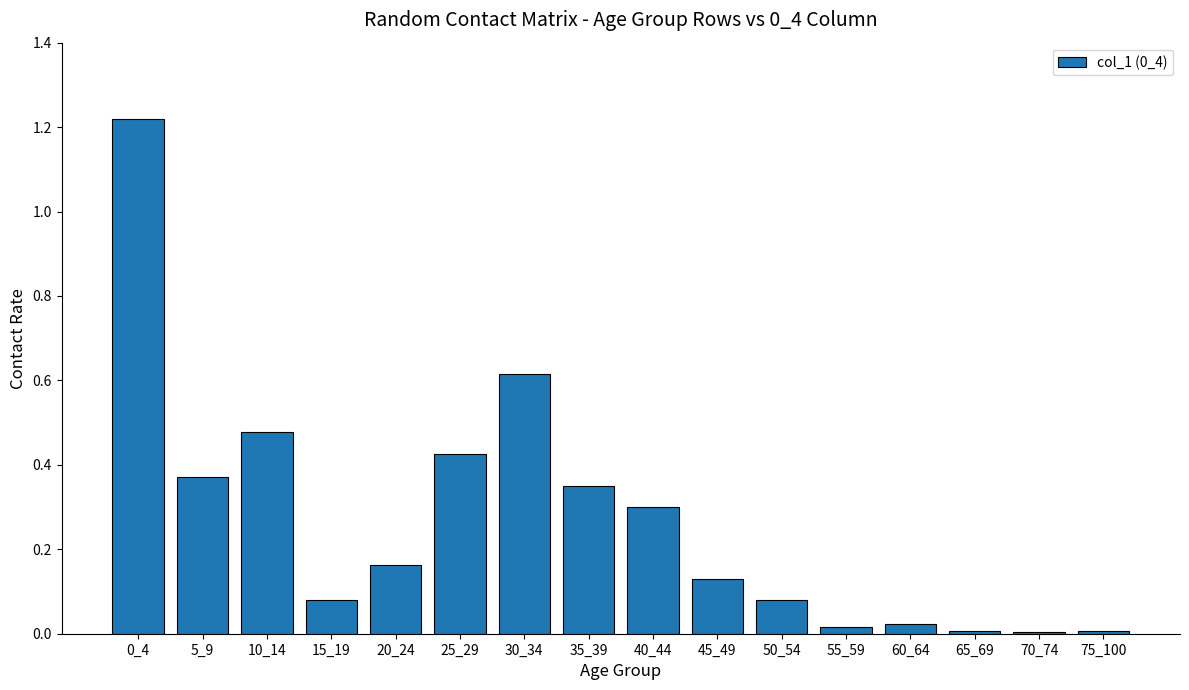

Is it true that the value at 35_39 is 0.6?

False